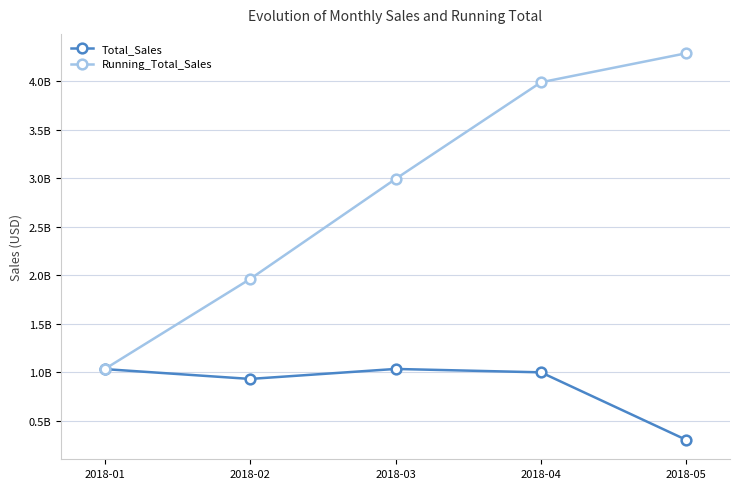

Does the chart display data point markers on the line(s)?

Yes